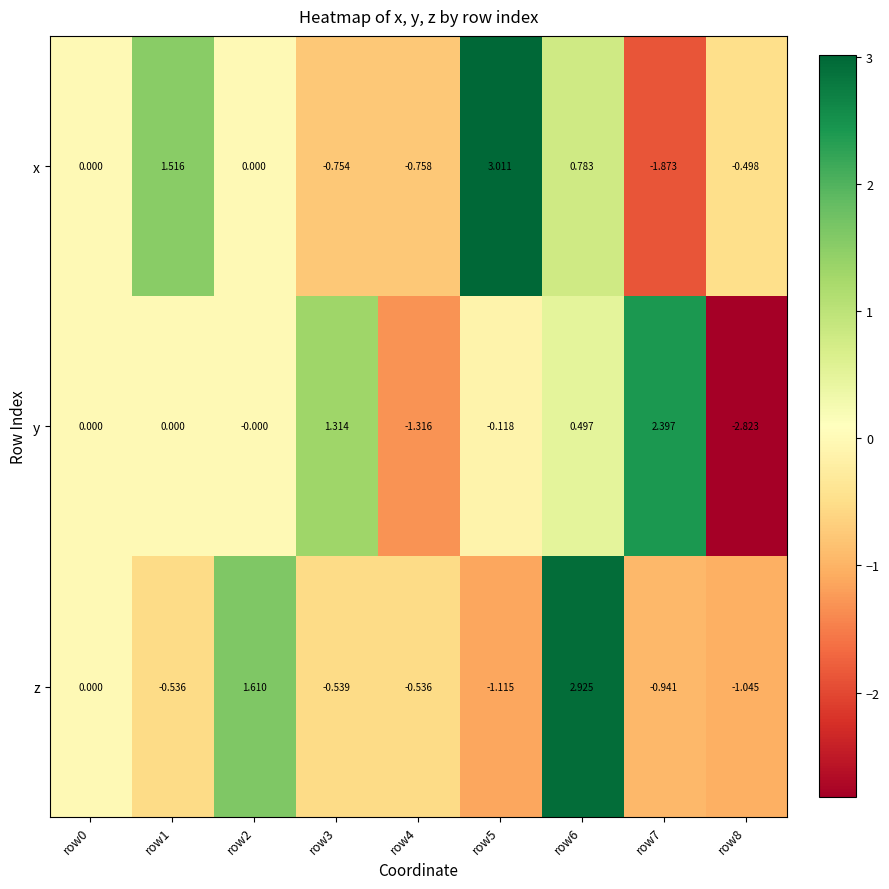

Count the number of categories in the chart.

9